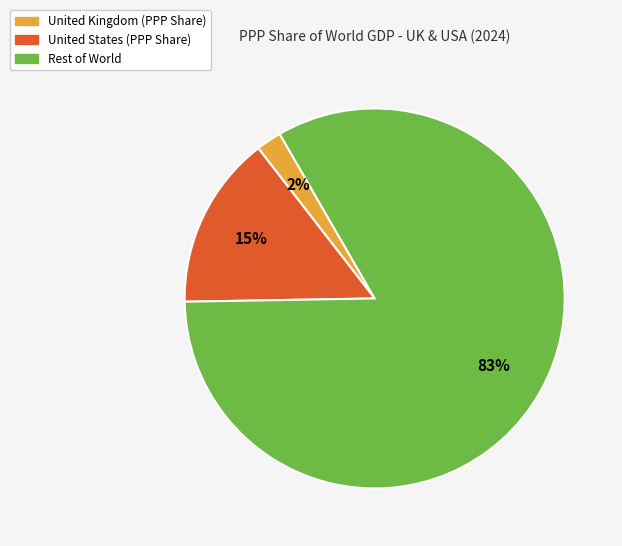

Is there any slice that represents more than half of the pie?

Yes